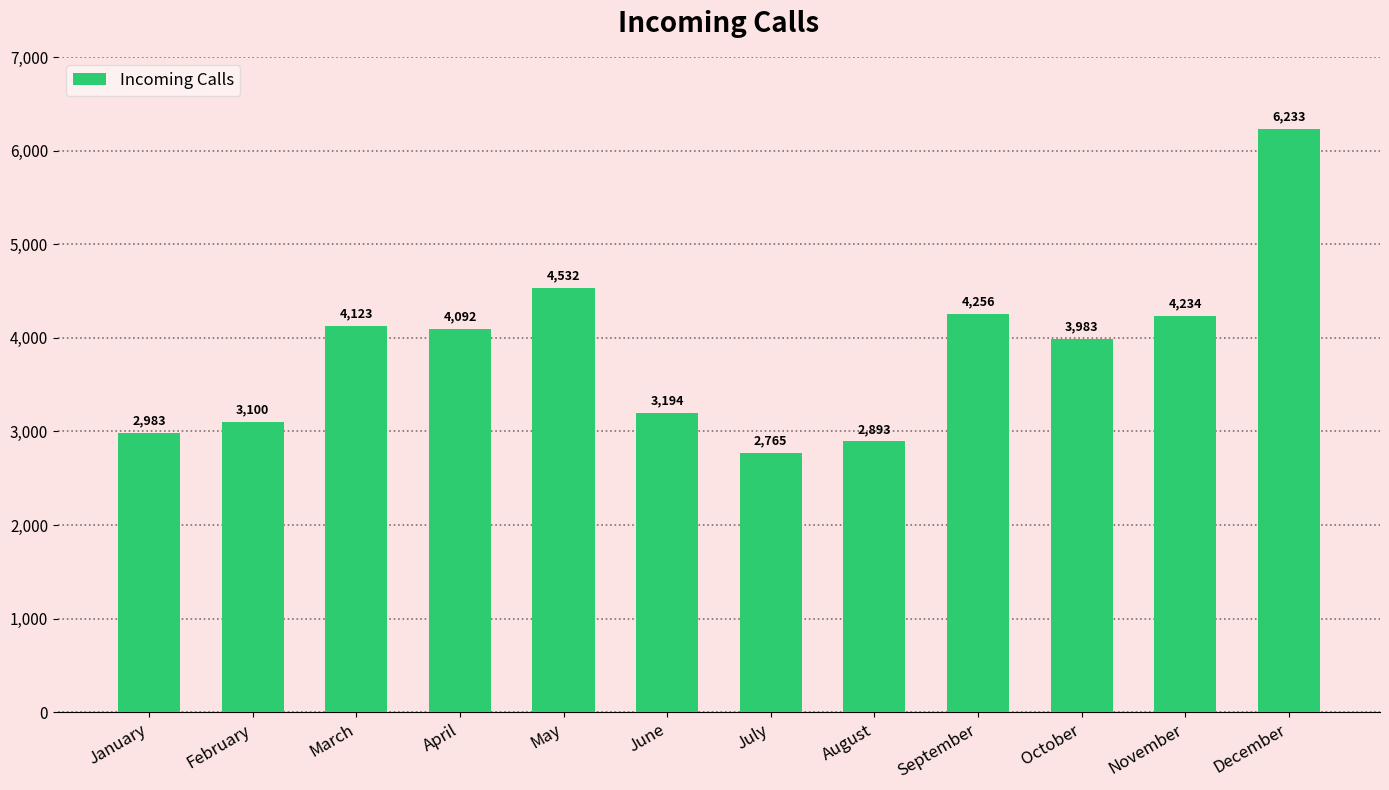

What is the value of the 8th bar from the left?

2893